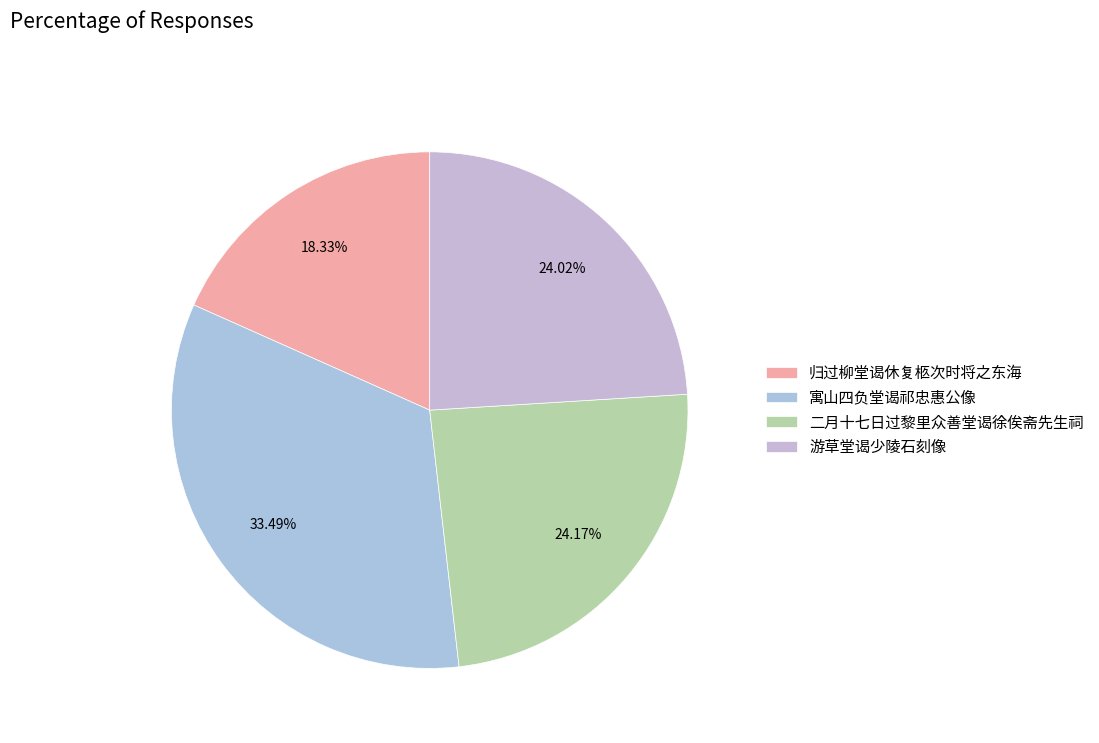

Does any single category account for the majority?

No